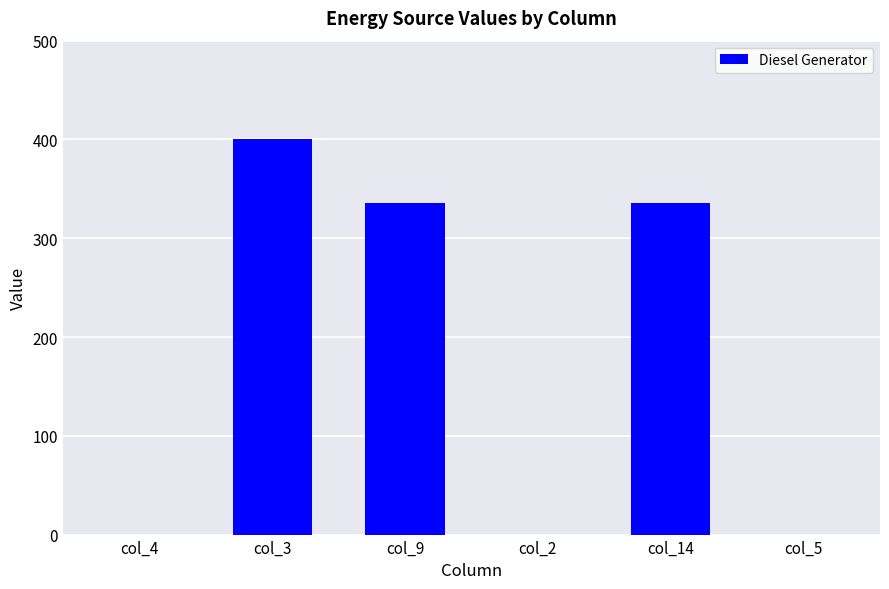

Approximately how many times larger is the value at col_14 compared to col_9?

1.0